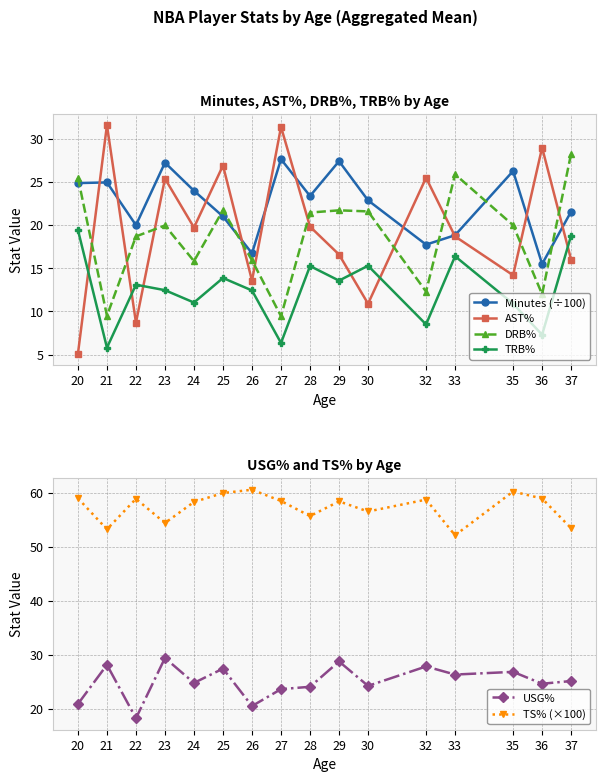

At which category does USG% reach its first local valley?

22